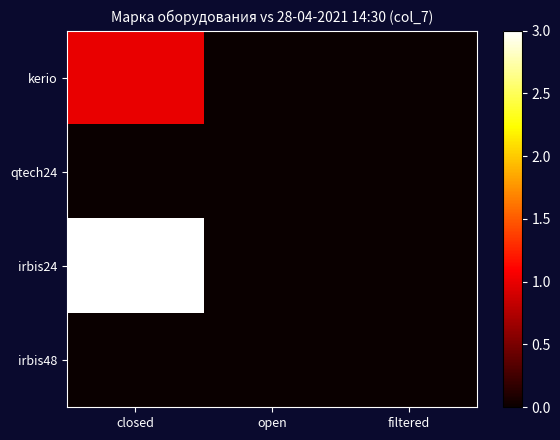

Rank the series at filtered from lowest to highest value.

kerio, qtech24, irbis24, irbis48